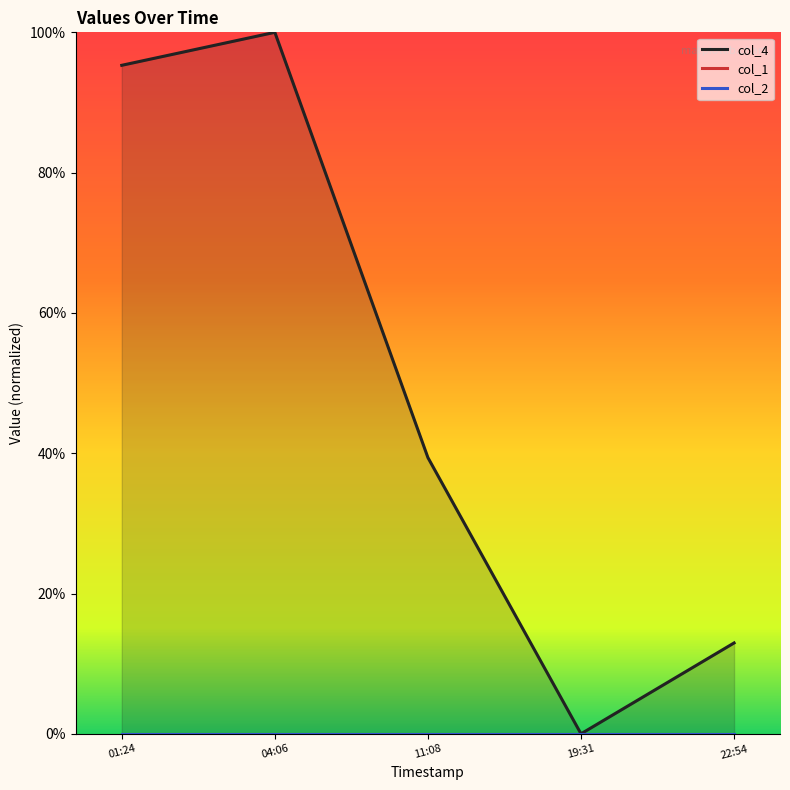

What is the difference between the col_4 values at 22:54 and 11:08?

26.4